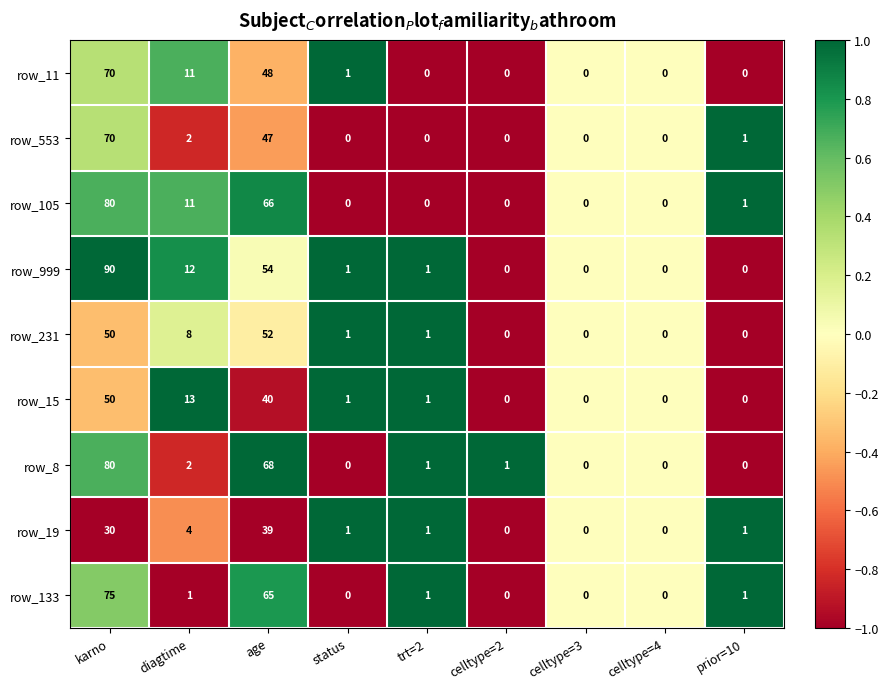

Between diagtime and status, which series saw the biggest shift?

row_15